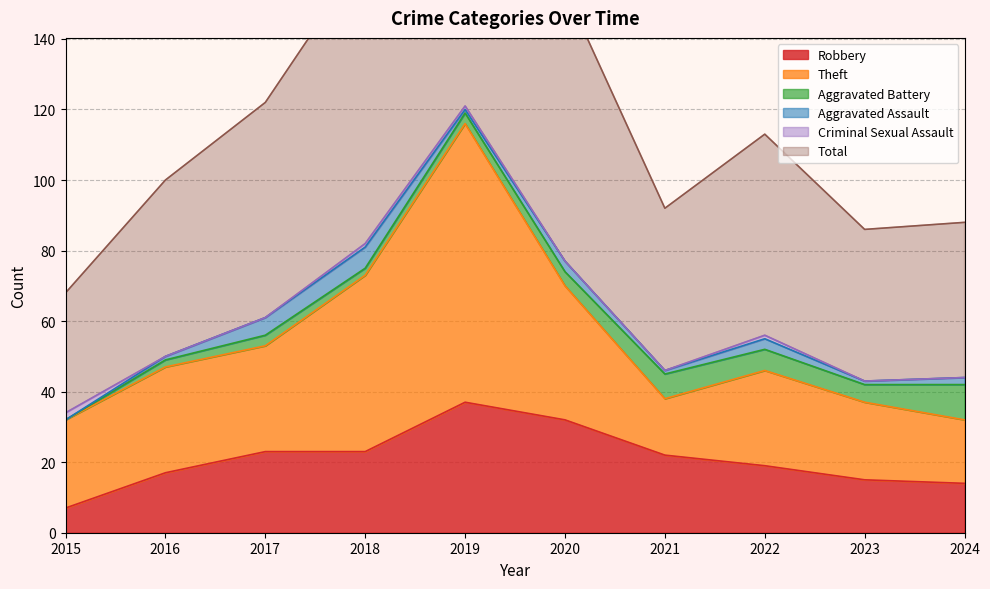

Does the chart have visible grid lines?

Yes